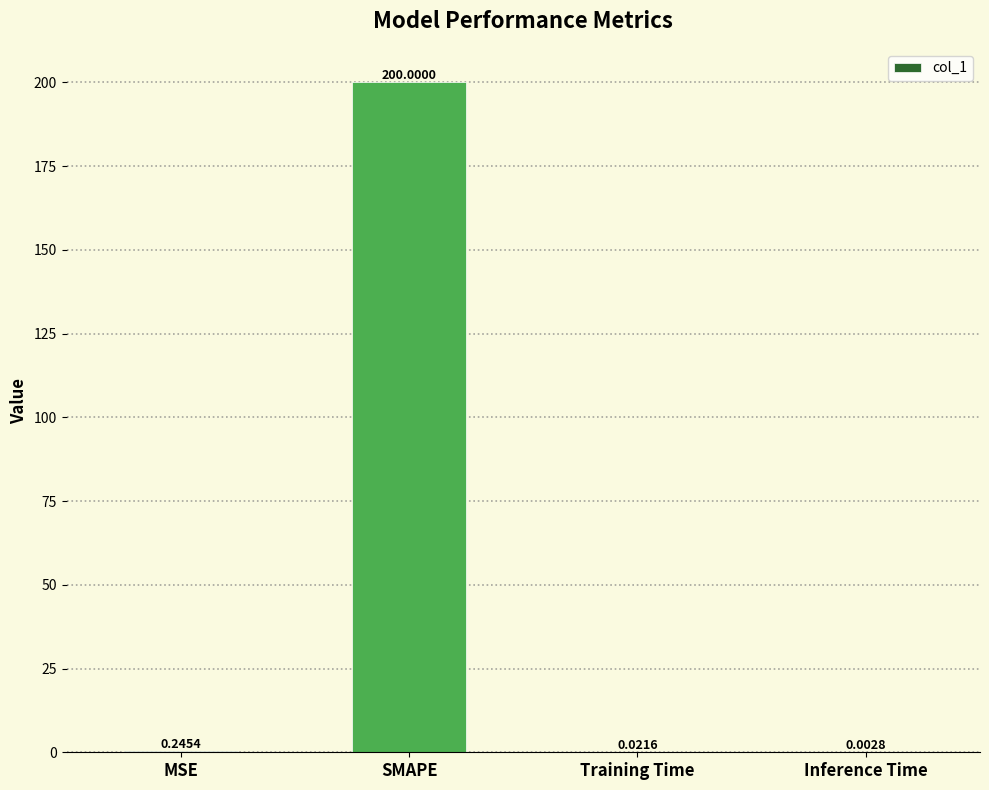

What is the change in value from SMAPE to Inference Time?

-200.0